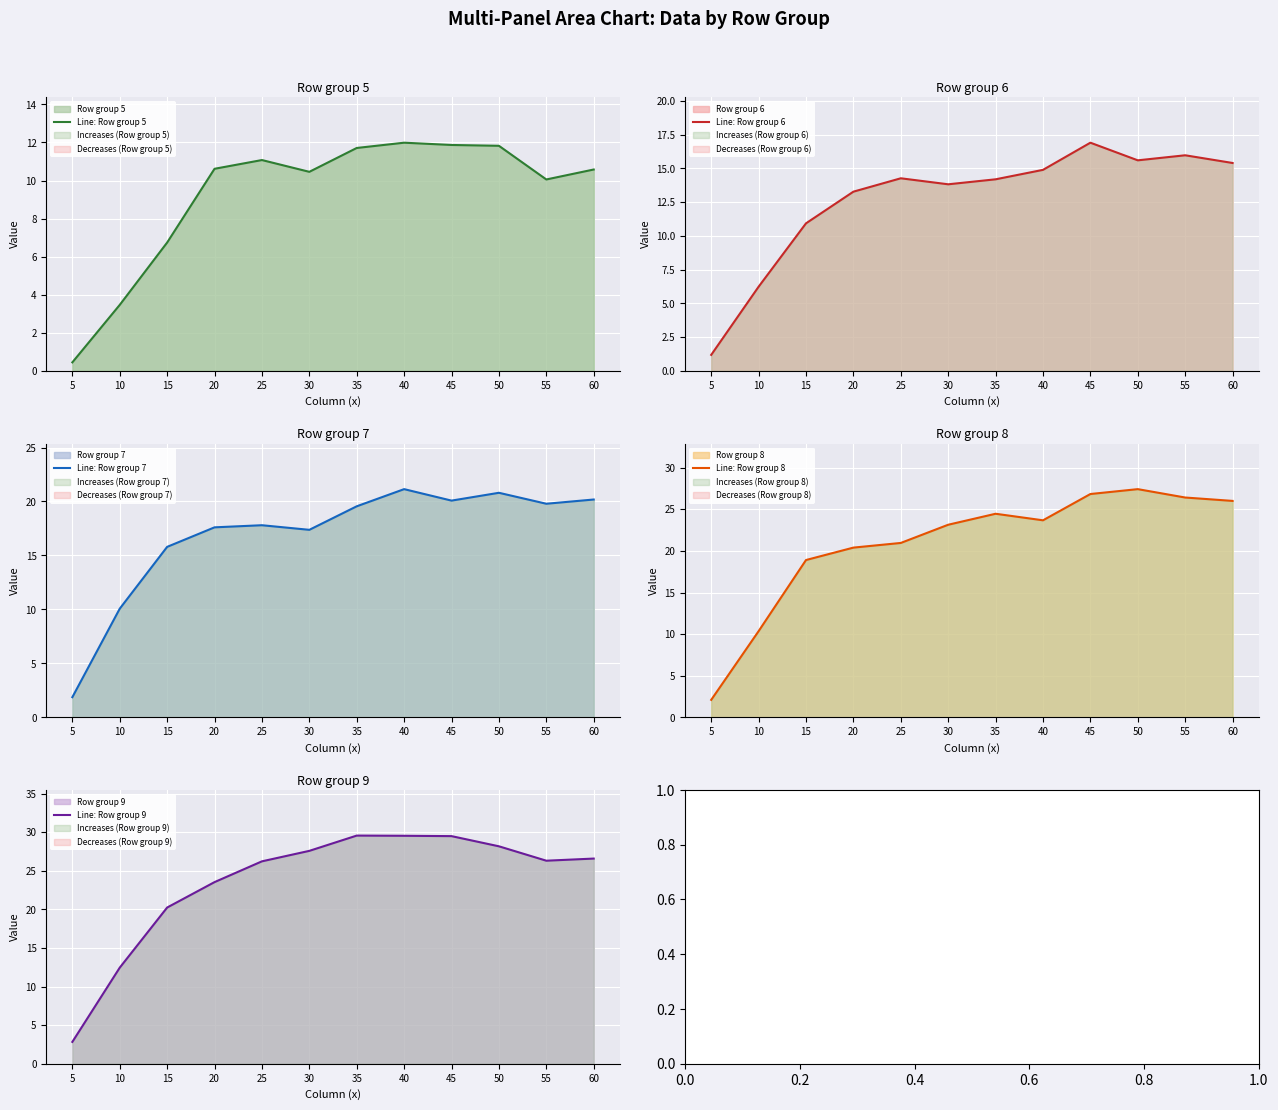

Reading left to right, what are all the values shown in this chart?

Line: Row group 5: 5=0.4	10=3.5	15=6.7	20=10.6	25=11.1	30=10.5	35=11.7	40=12.0	45=11.9	50=11.8	55=10.1	60=10.6
Line: Row group 6: 5=1.2	10=6.2	15=10.9	20=13.3	25=14.3	30=13.8	35=14.2	40=14.9	45=16.9	50=15.6	55=16.0	60=15.4
Line: Row group 7: 5=1.9	10=10.1	15=15.8	20=17.6	25=17.8	30=17.4	35=19.6	40=21.1	45=20.1	50=20.8	55=19.8	60=20.2
Line: Row group 8: 5=2.1	10=10.4	15=18.9	20=20.4	25=21.0	30=23.1	35=24.5	40=23.7	45=26.8	50=27.4	55=26.4	60=26.0
Line: Row group 9: 5=2.8	10=12.5	15=20.2	20=23.5	25=26.2	30=27.6	35=29.6	40=29.5	45=29.5	50=28.2	55=26.3	60=26.6